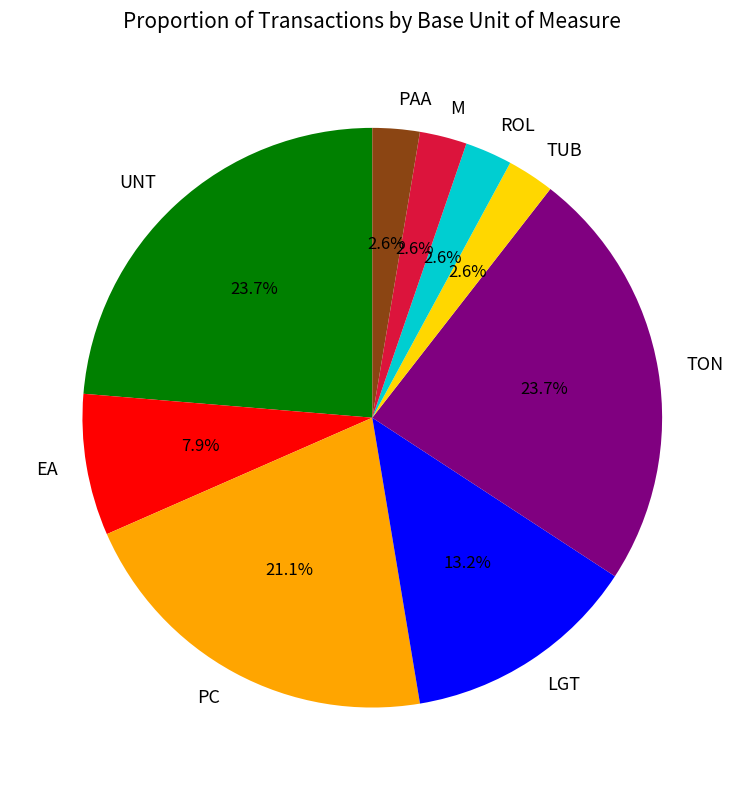

How many slices are in this pie chart?

9